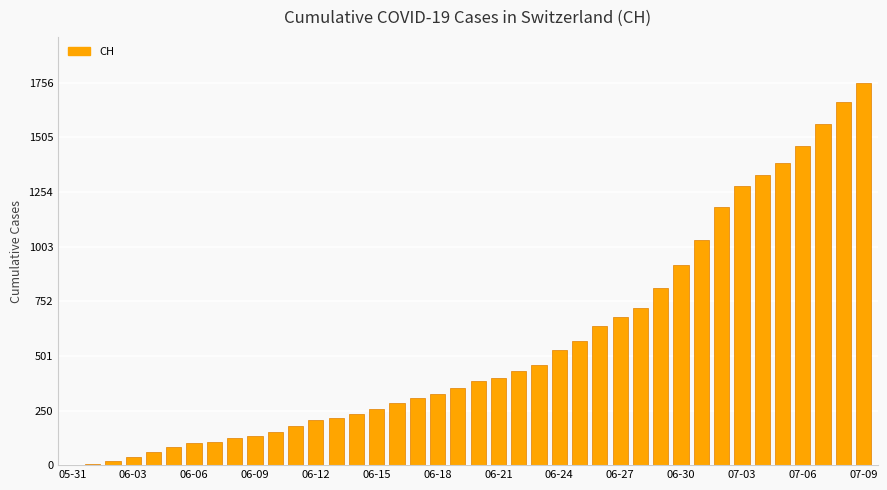

What is the sum of all values?

22422